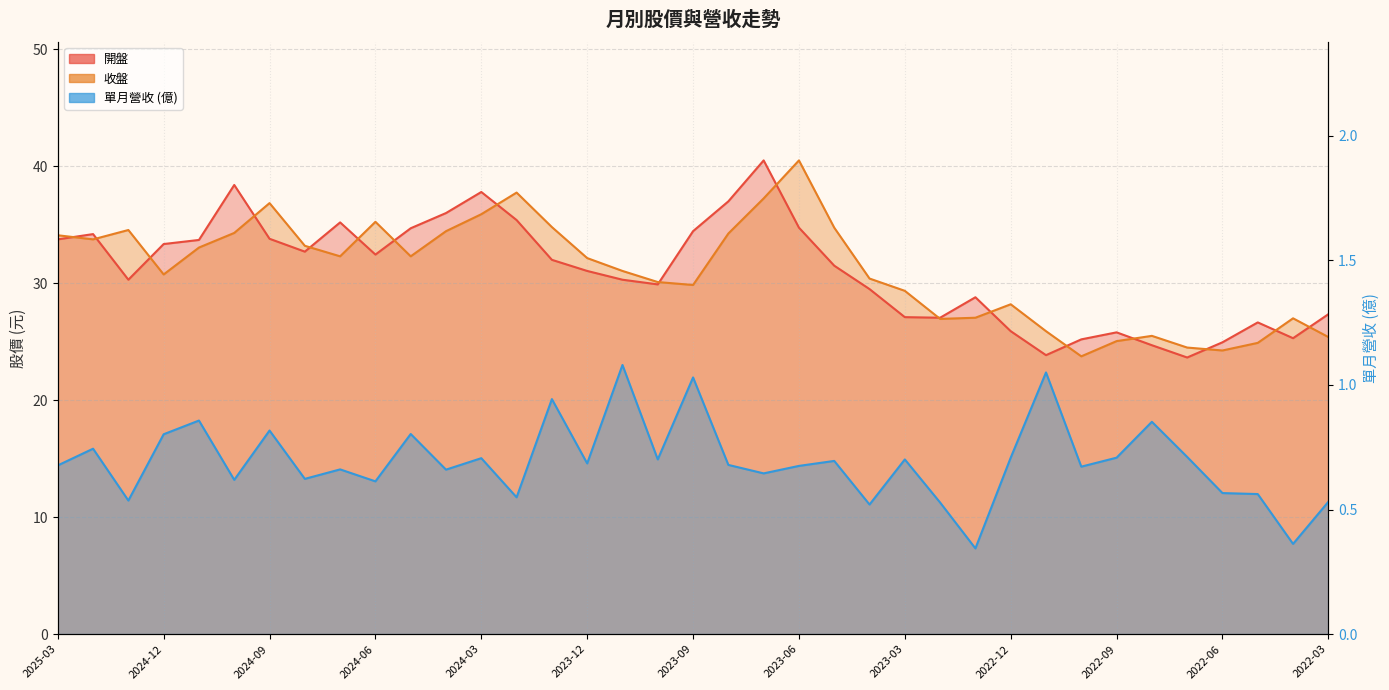

How many categories are shown in the chart?

37